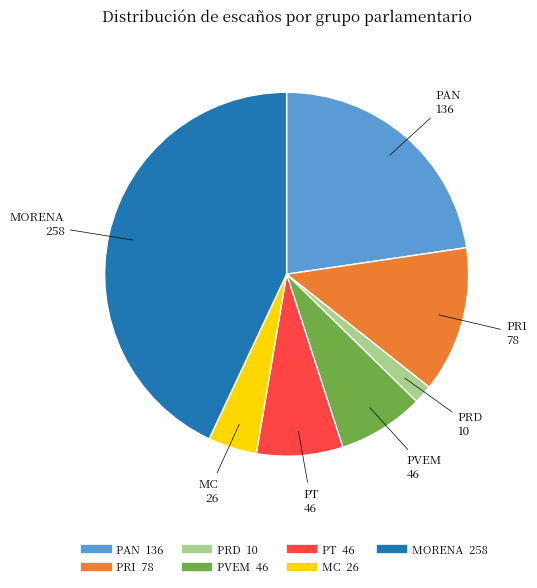

How many segments does this pie chart have?

7